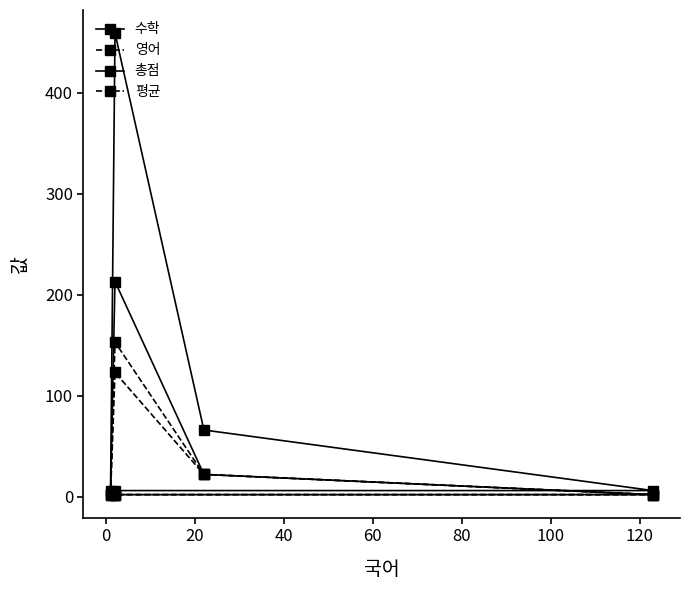

List the series in order of their peak value, lowest first.

영어, 평균, 수학, 총점